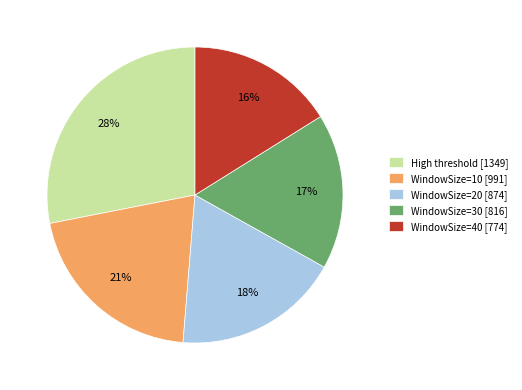

Between High threshold [1349] and WindowSize=20 [874], which is larger?

High threshold [1349]